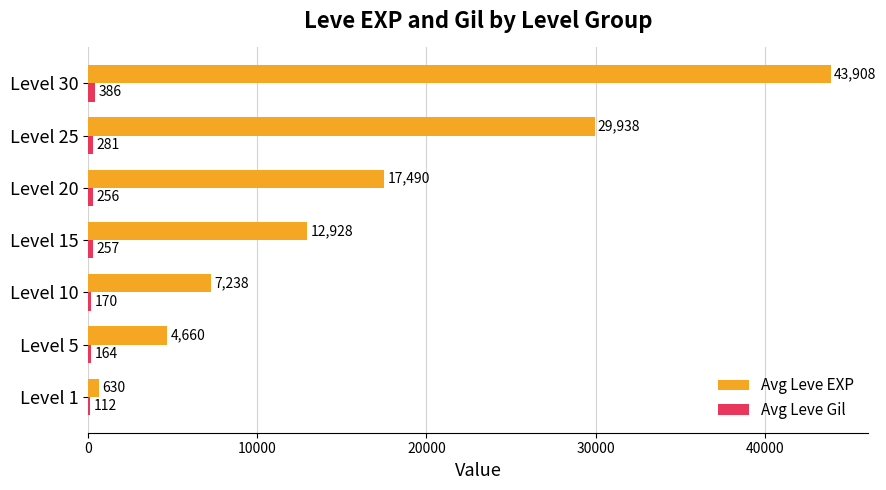

What is the approximate value of Avg Leve EXP at Level 20, to the nearest 10?

17490